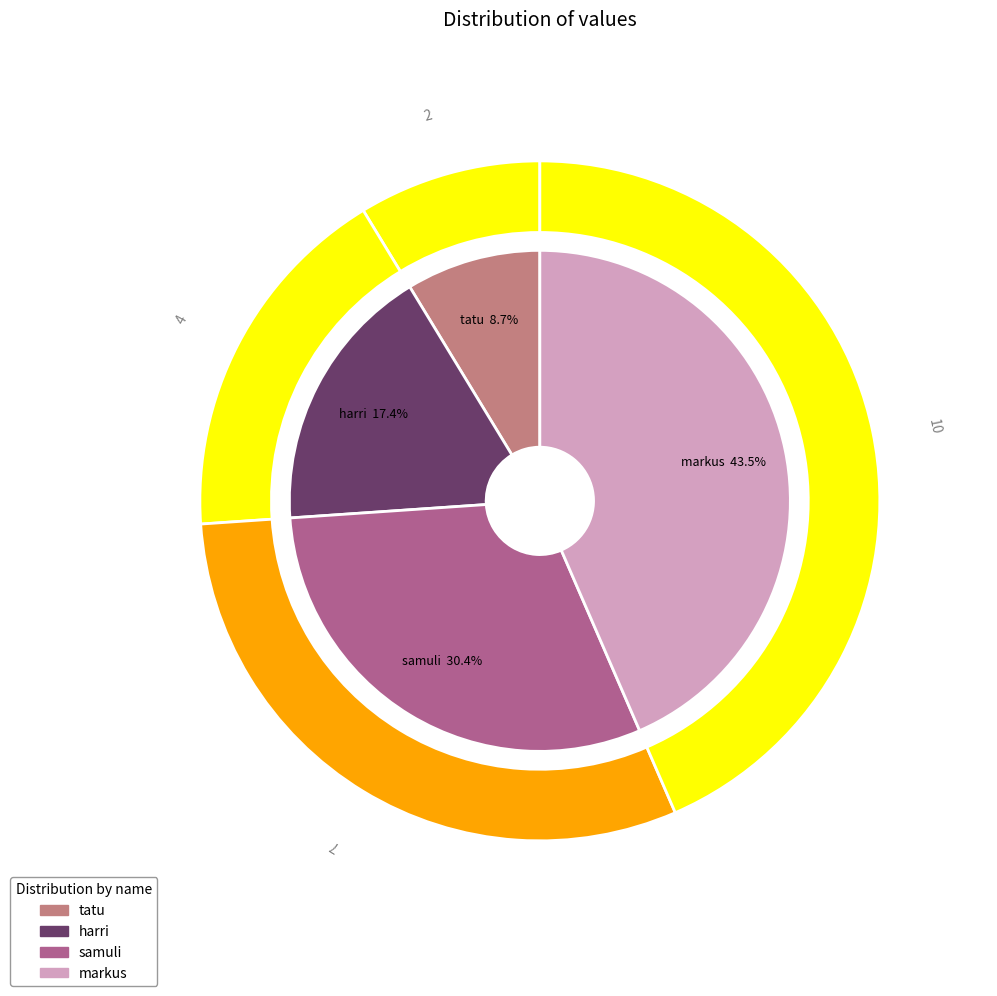

Combined, what portion of the pie is samuli and markus?

73.9%